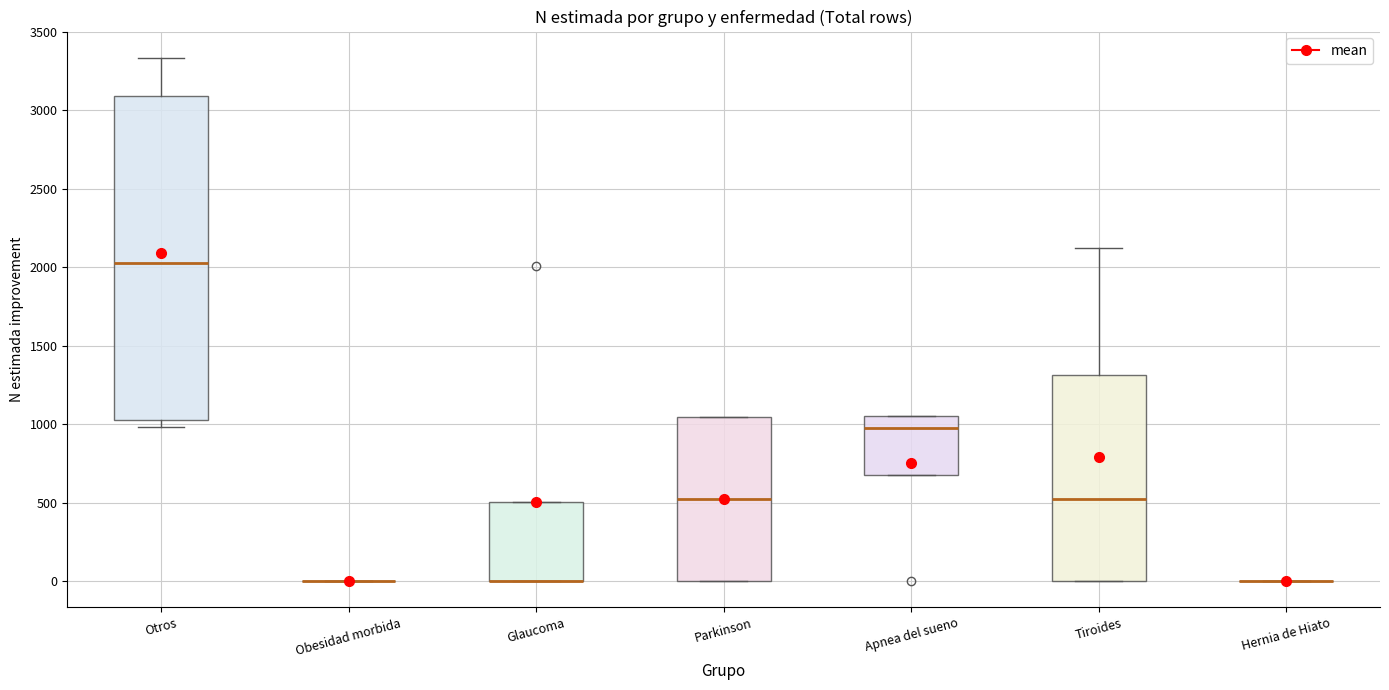

Reading left to right, transcribe this box plot: for each box, give where its median line is, the range the box spans, and where its two whiskers end, as read against the y-axis. The values are not printed on the chart, so give them approximately, as read against the axis.

Otros: median 2050, box 1050 to 3100, whiskers 1000 to 3350
Obesidad morbida: box collapsed to a line at 0, whiskers 0 to 0
Glaucoma: median 0 (drawn on the box's lower edge), box 0 to 500, whiskers 0 to 500
Parkinson: median 500, box 0 to 1050, whiskers 0 to 1050
Apnea del sueno: median 1000, box 700 to 1050, whiskers 700 to 1050
Tiroides: median 500, box 0 to 1300, whiskers 0 to 2100
Hernia de Hiato: box collapsed to a line at 0, whiskers 0 to 0